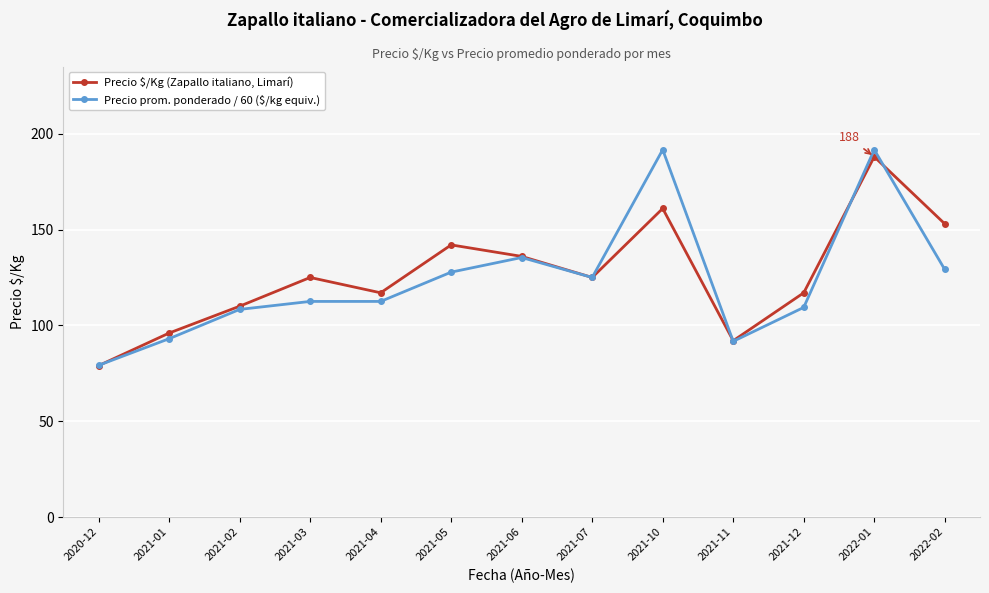

What is the average value of the Precio prom. ponderado / 60 ($/kg equiv.) series?

123.6